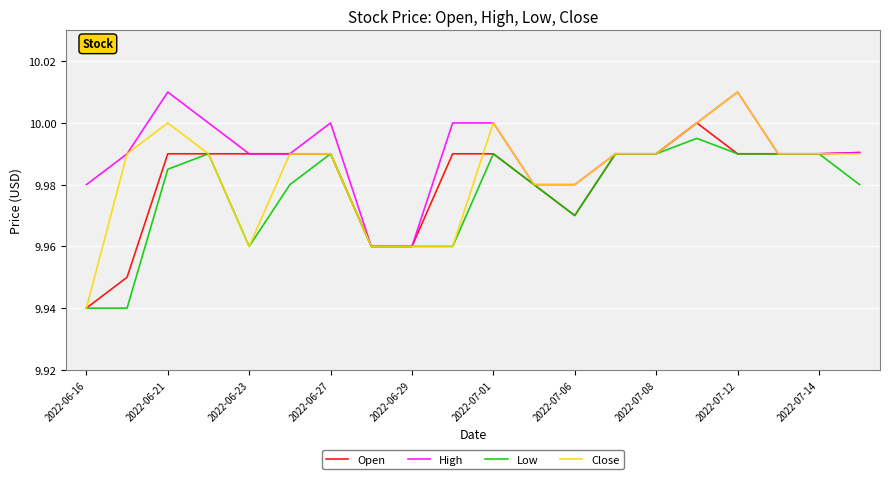

Which series has the largest total across all categories?

High